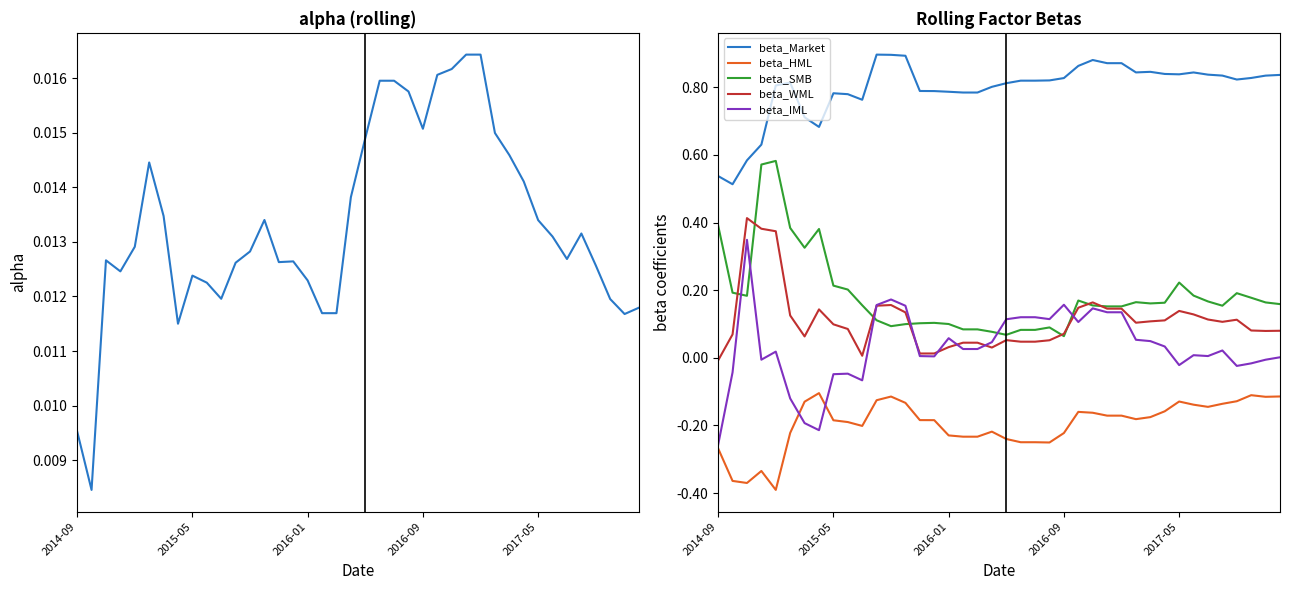

True or false: beta_SMB and beta_HML intersect in this chart.

False